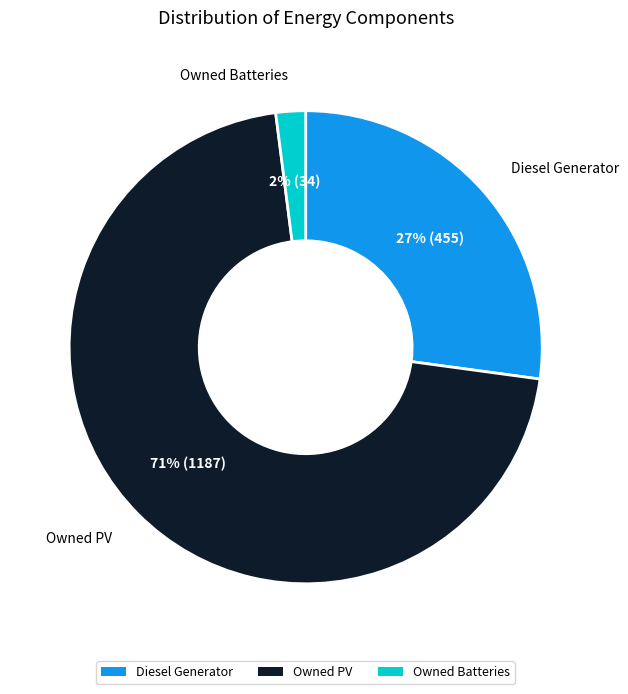

To the nearest percent, what is the combined percentage of Diesel Generator and Owned PV?

98%